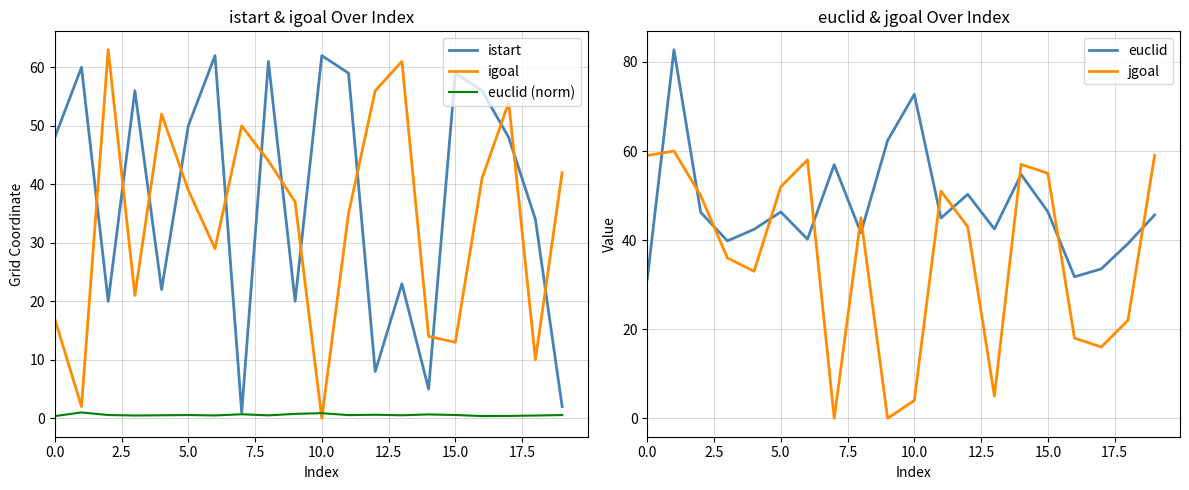

How many values in the euclid series exceed 45?

10